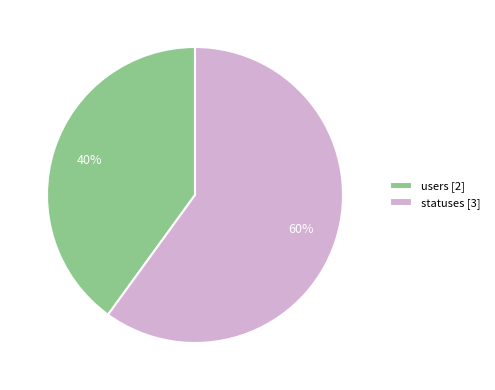

Count the number of slices in the pie.

2